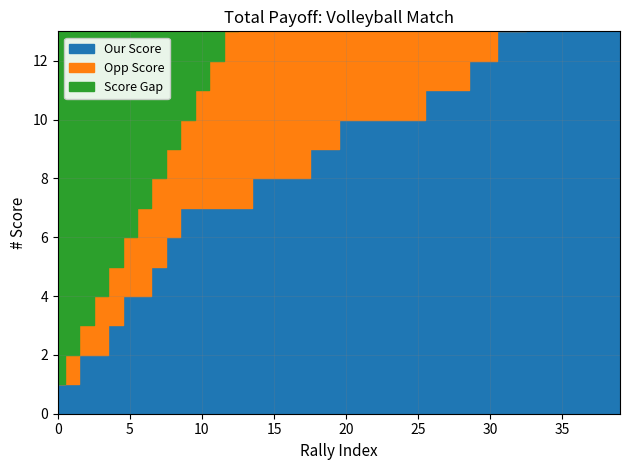

How many data points does each series have?

40